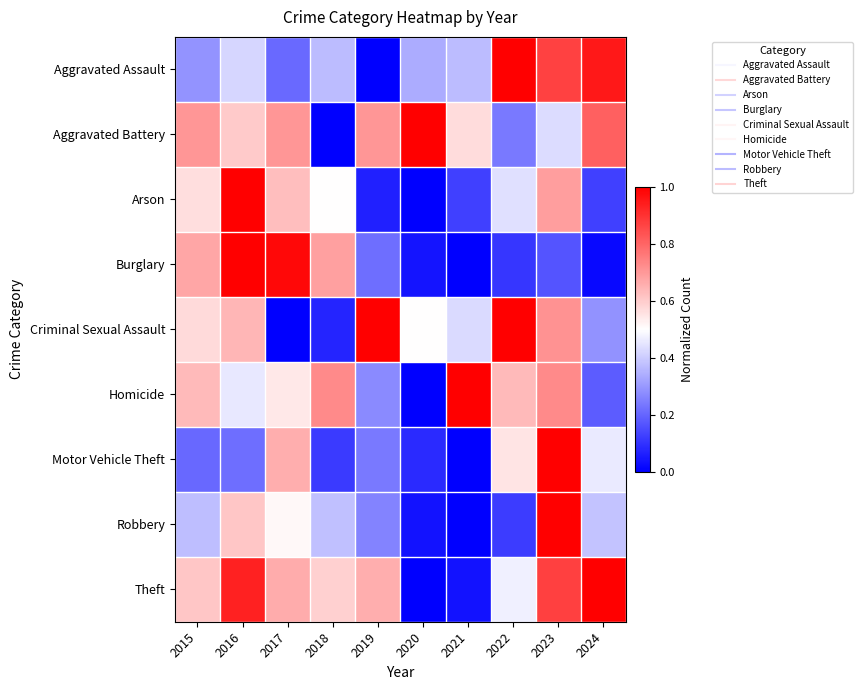

Between 2016 and 2021, which is larger?

2016